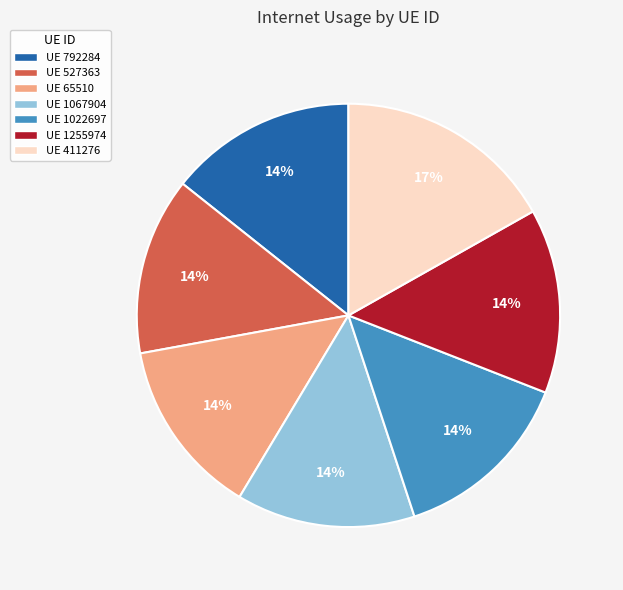

Is the sum of UE 65510 and UE 1067904 greater than half?

No